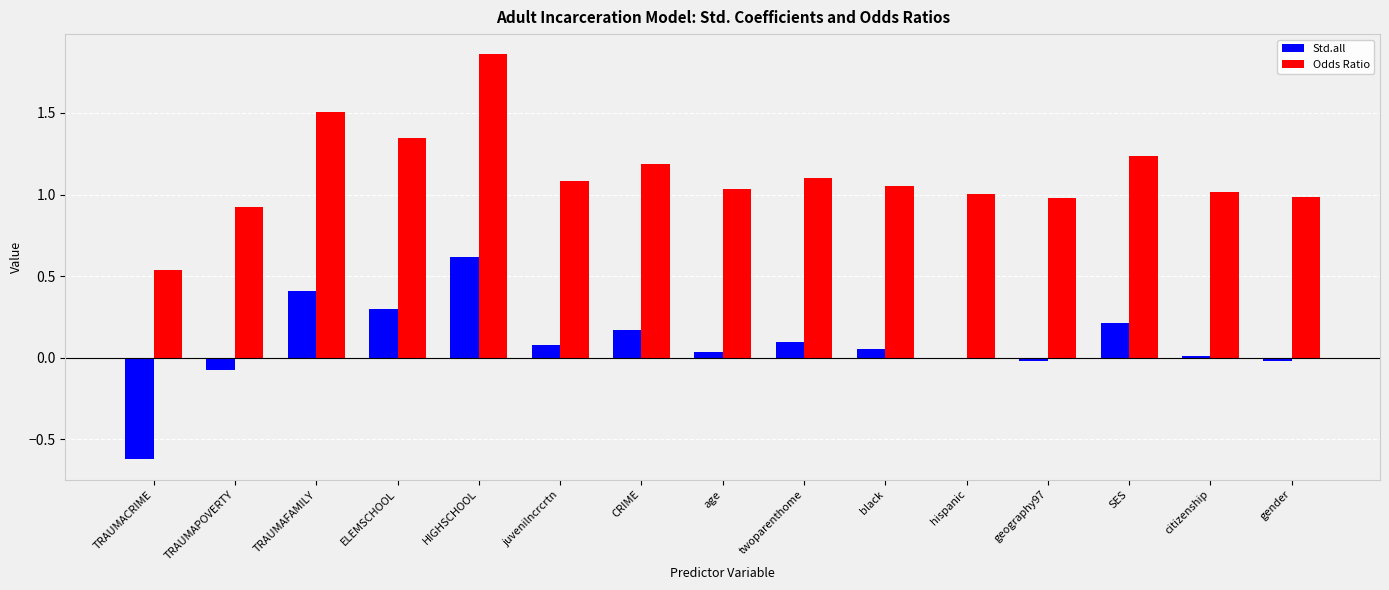

How many groups of bars are there?

15